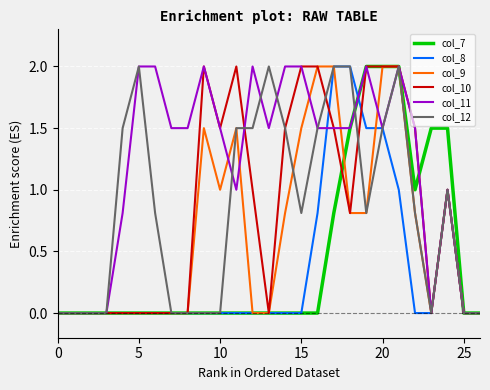

Which series has the largest total across all categories?

col_11